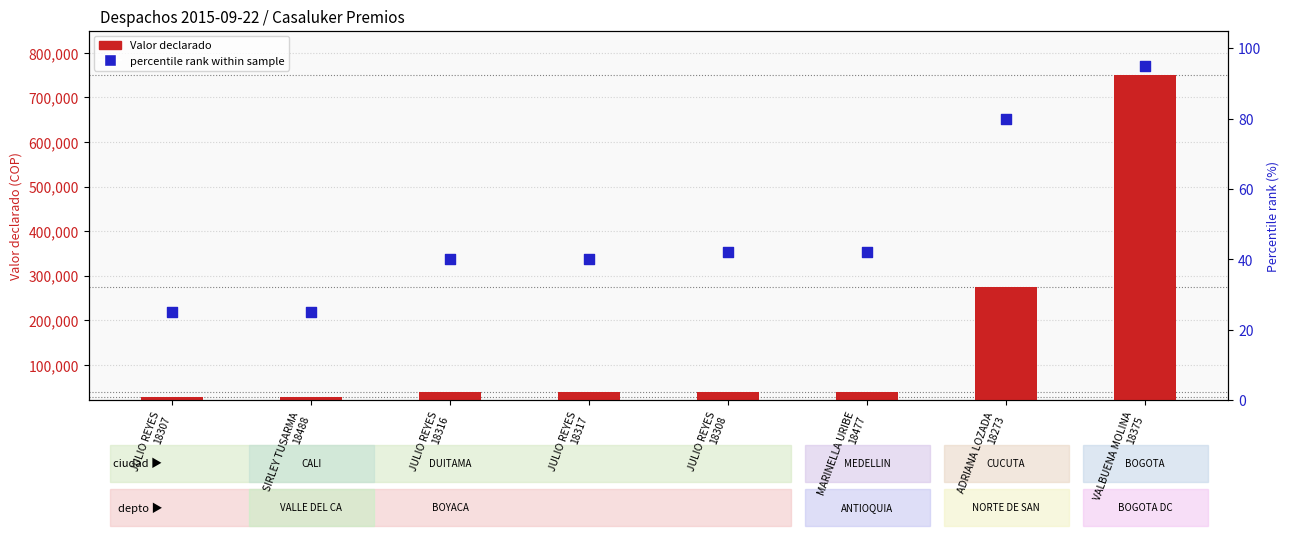

At how many categories does at least one series exceed 230533?

2